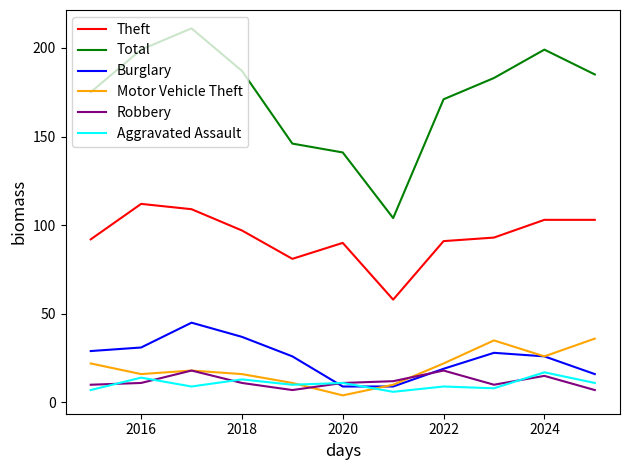

True or false: Total and Aggravated Assault cross at least once.

False